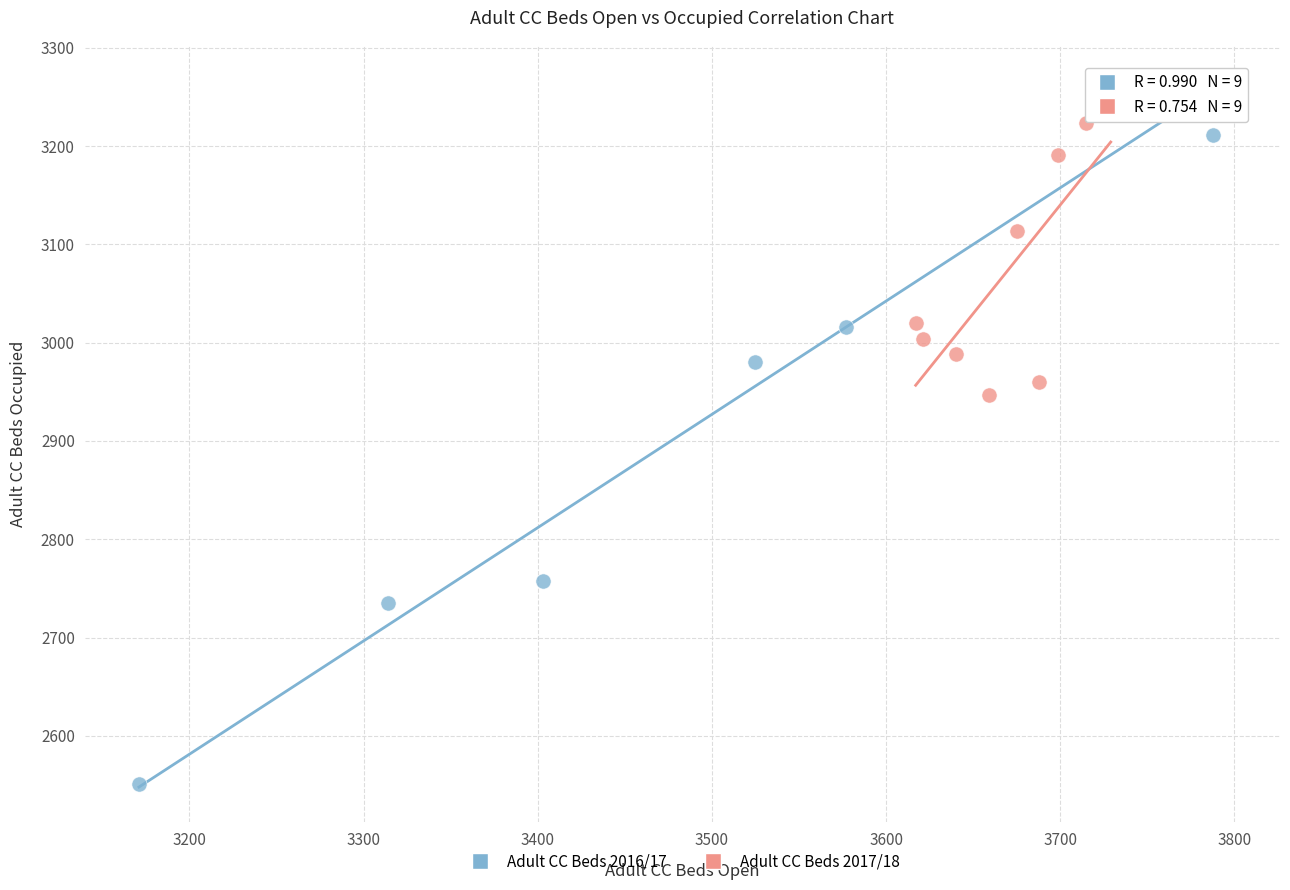

Which series has the widest spread of Y values?

Adult CC Beds 2016/17